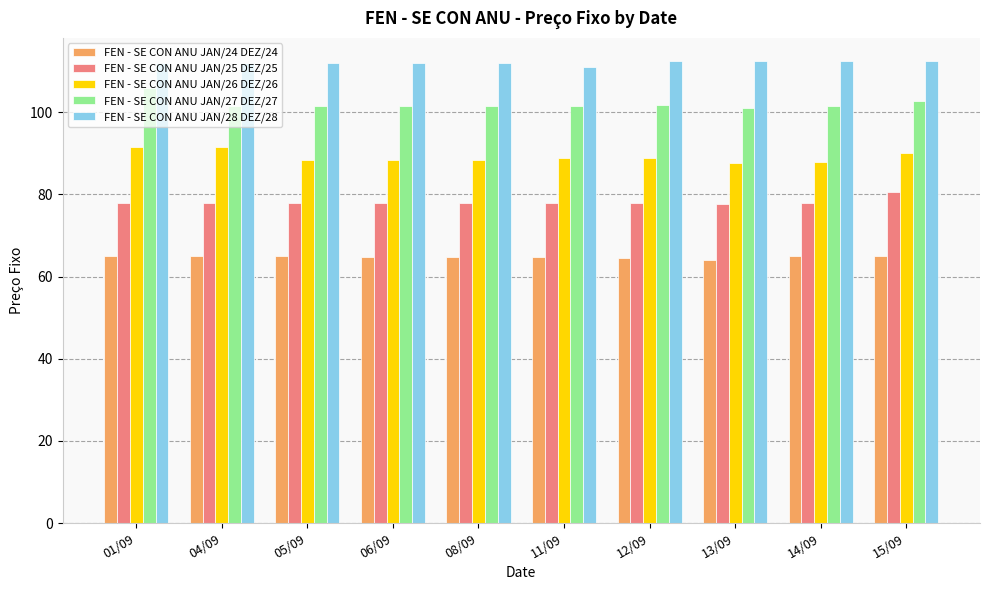

What is the average value of the FEN - SE CON ANU JAN/24 DEZ/24 series?

64.8